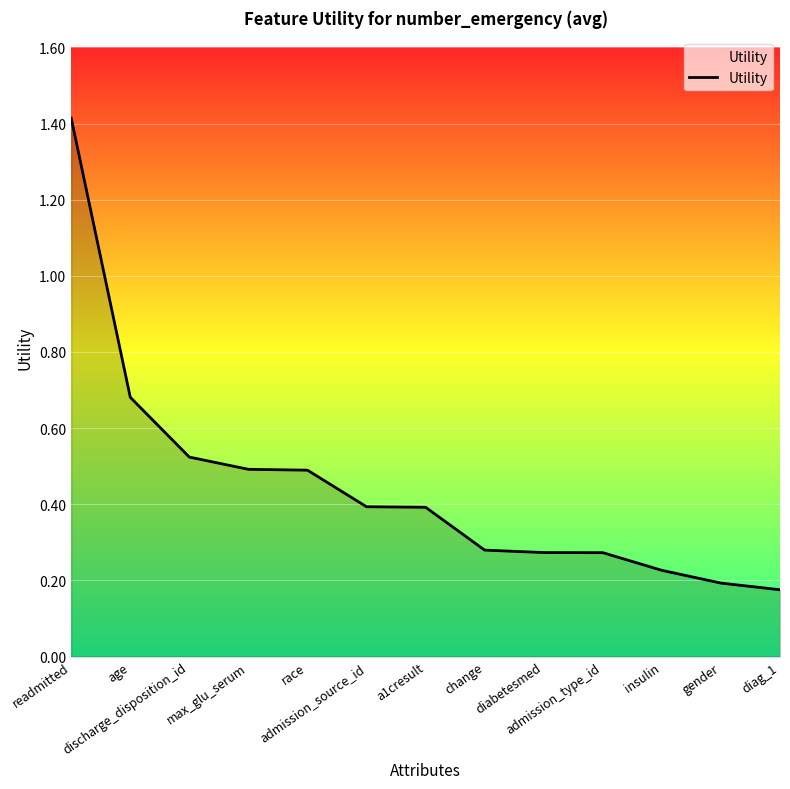

What is the difference between the maximum and minimum values?

1.2